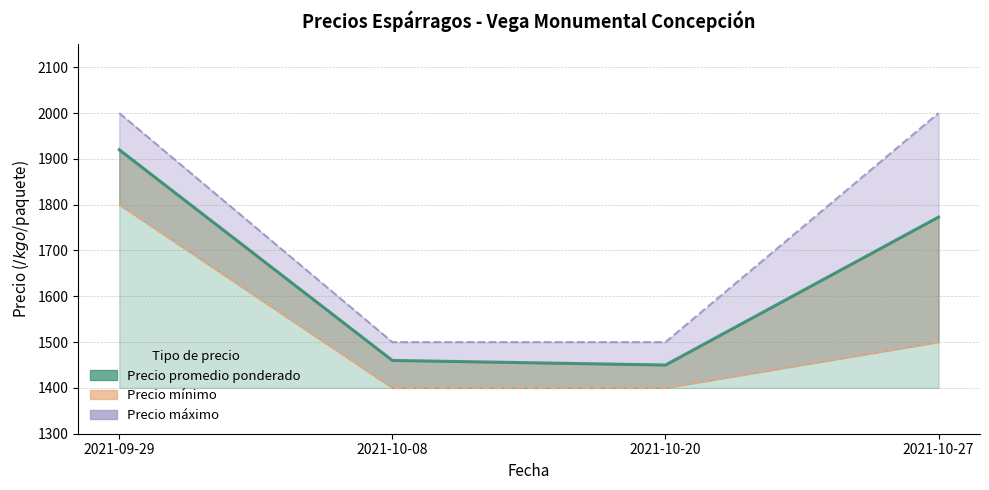

What is the difference between the second highest and minimum values?

323